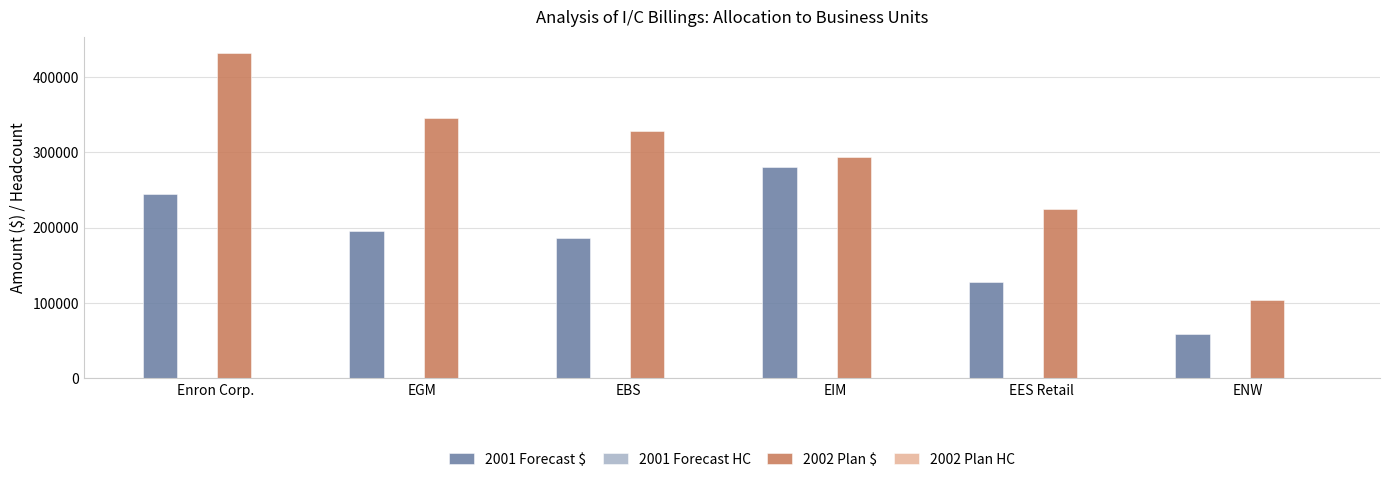

At which category is the sum across all series the highest?

Enron Corp.